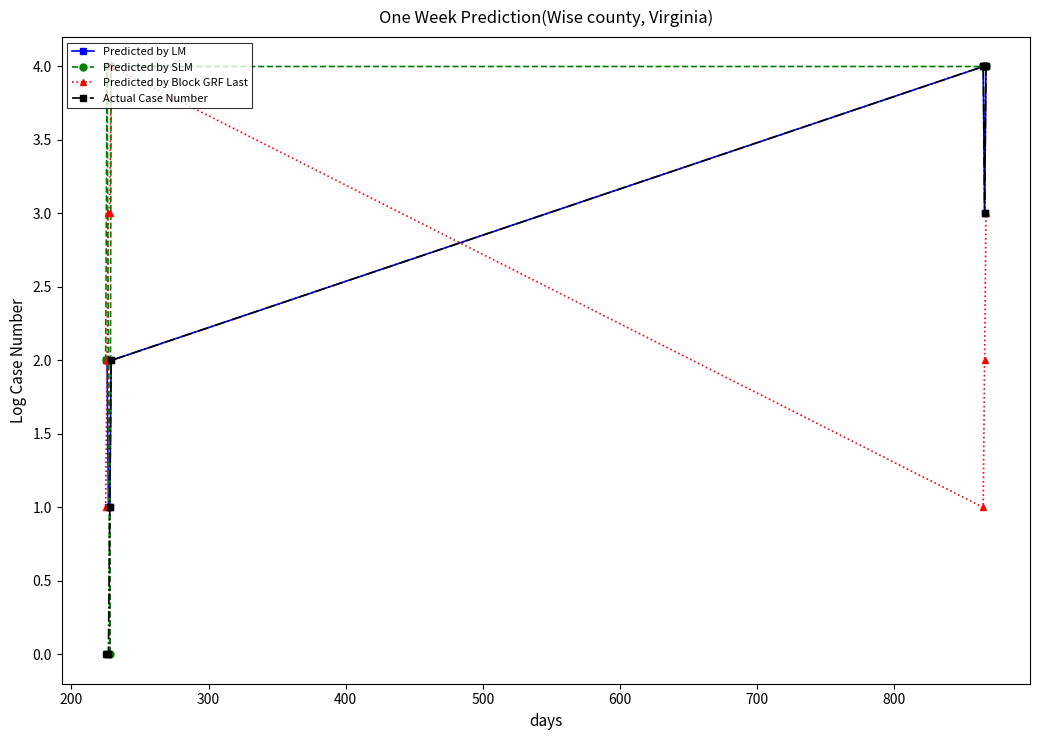

Which series has the largest total across all categories?

Predicted by SLM